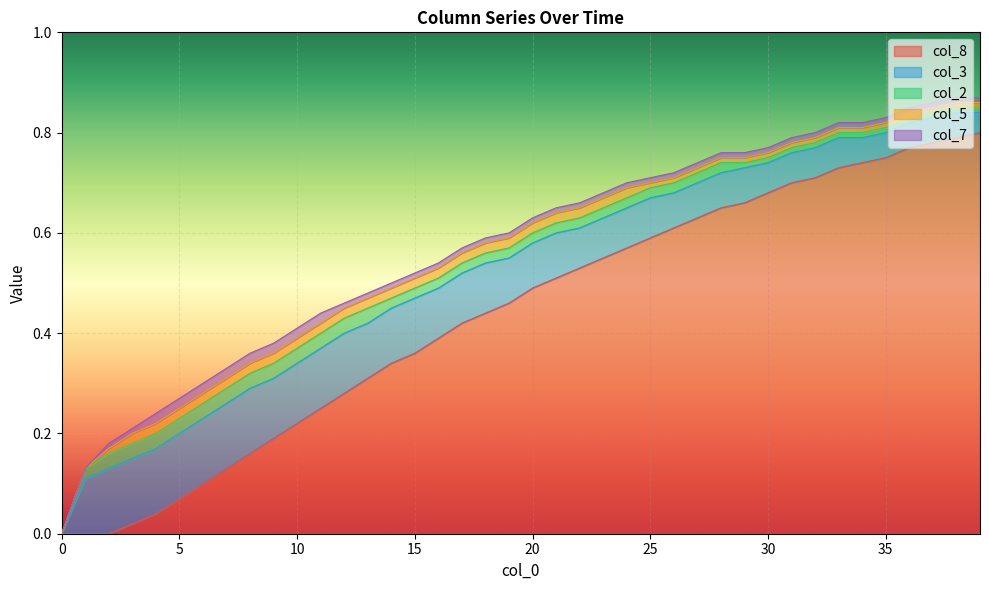

How many positive values does the col_7 series have?

38